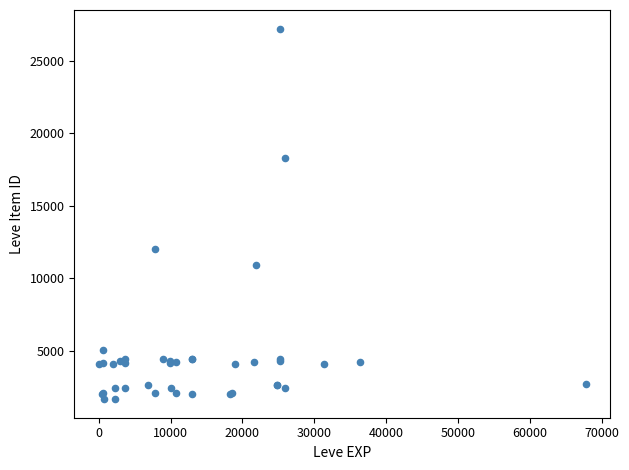

What Y value in the scatter plot is closest to 14448?

12018